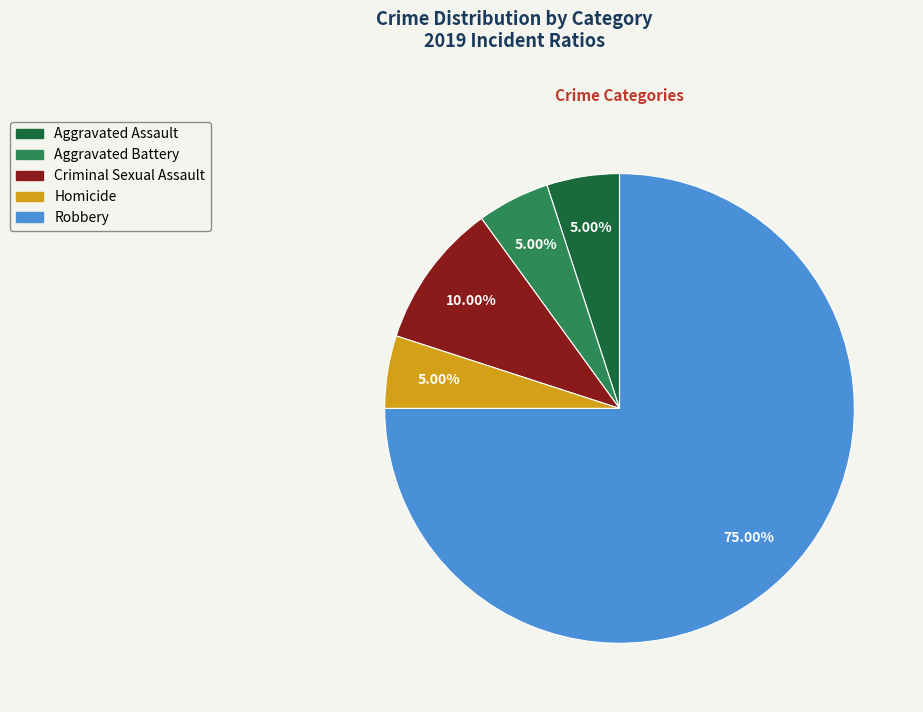

Does any single category account for the majority?

Yes